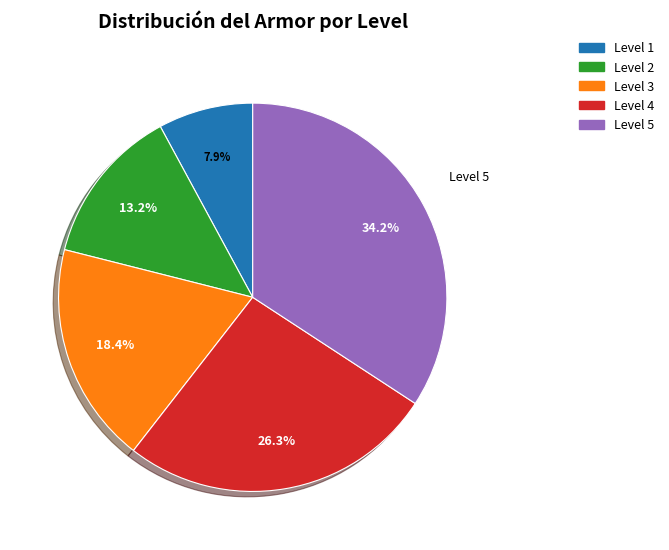

Does any single category account for the majority?

No